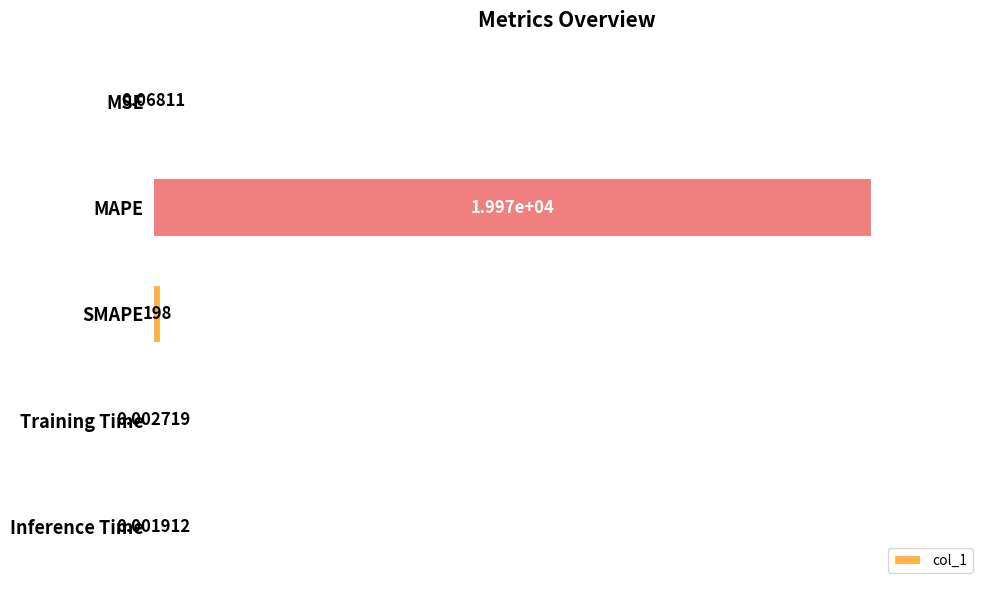

At which category does the chart reach its peak across all series?

MAPE